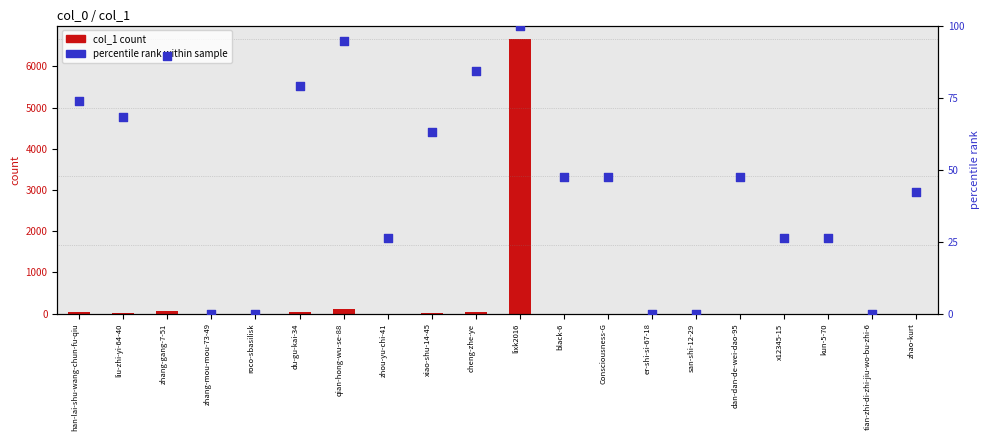

Is the value of col_1 count at xiao-shu-14-45 greater than the value of percentile rank within sample at x12345-15?

No